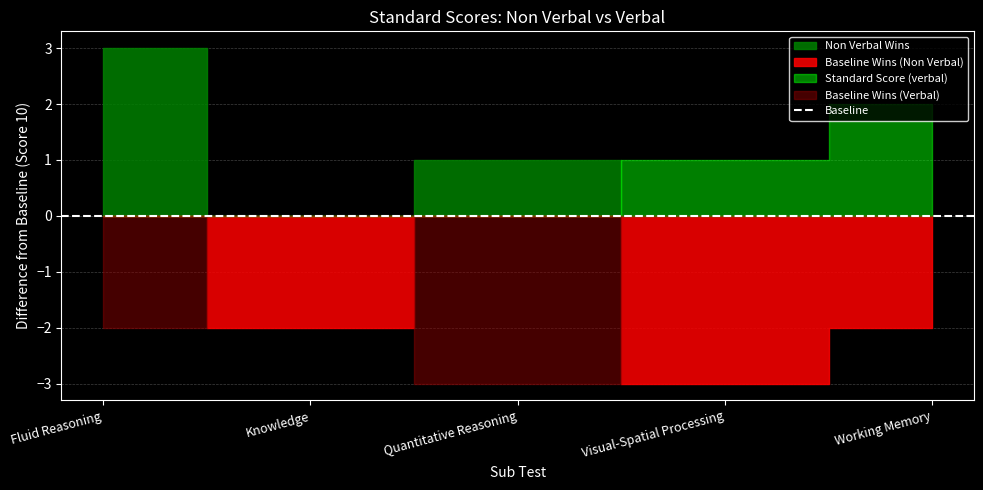

Which category has the highest value across all series?

Fluid Reasoning